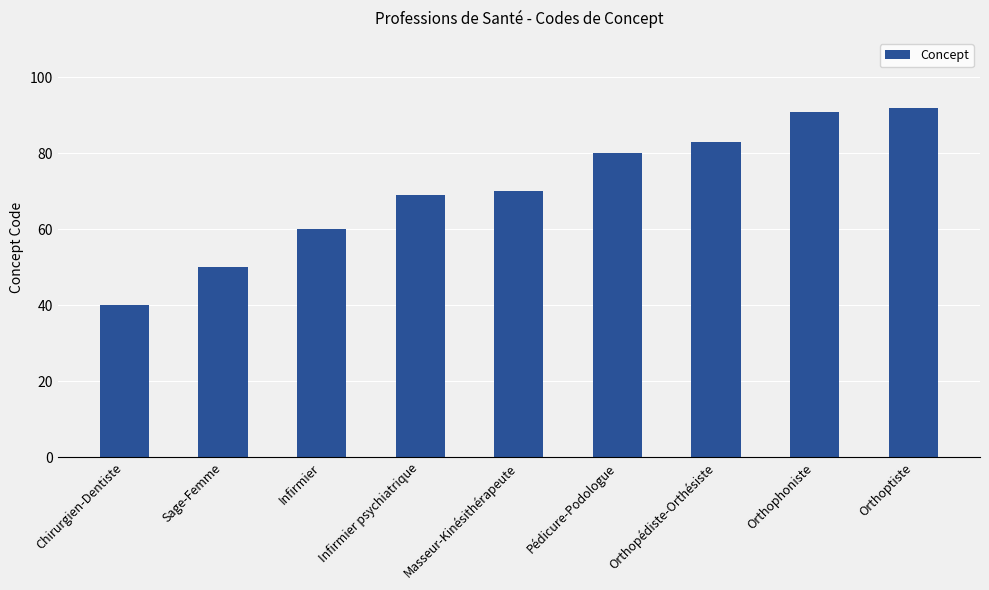

How many data points does each series have?

9